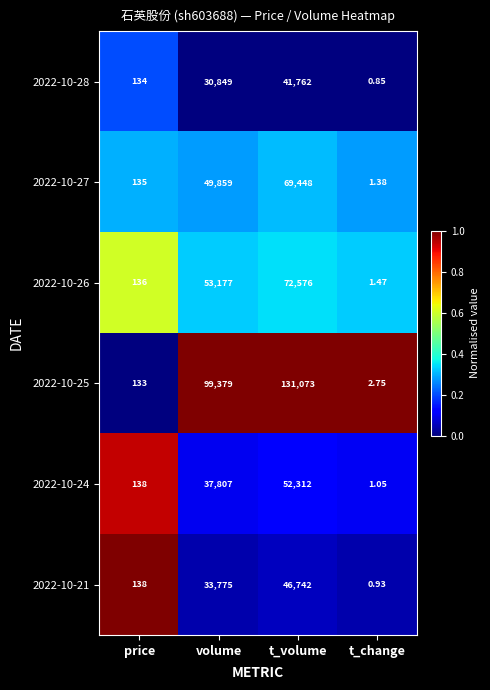

Where is 2022-10-24 nearest to the value 26156?

volume